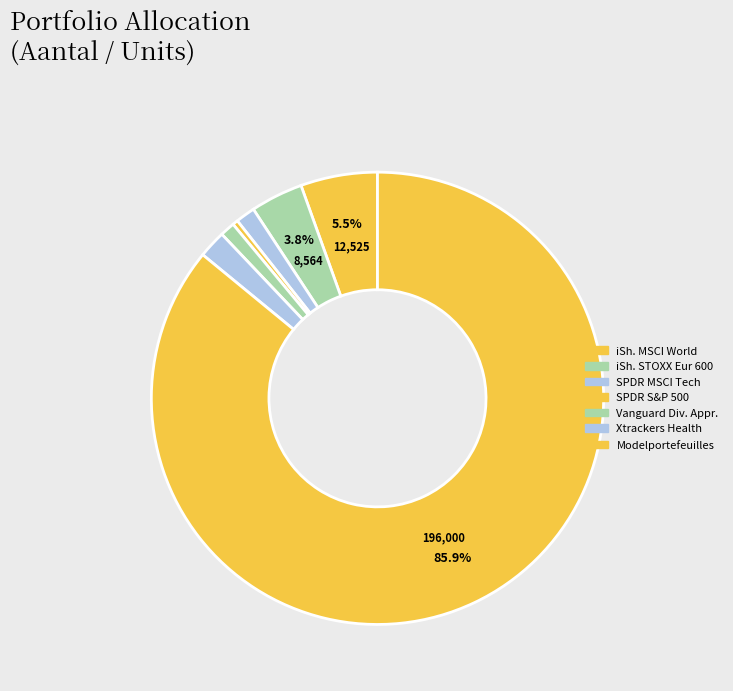

Which slice is the largest?

Modelportefeuilles 100RD